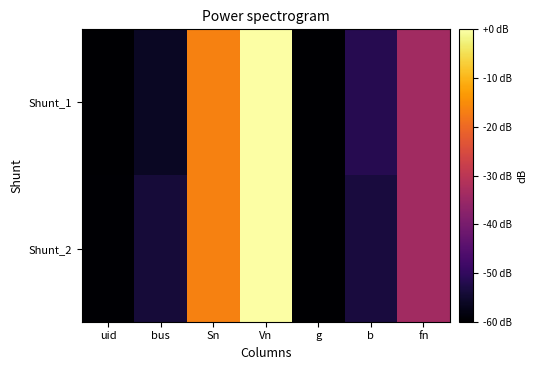

Rank the series by their average value, from highest to lowest.

Shunt_2, Shunt_1